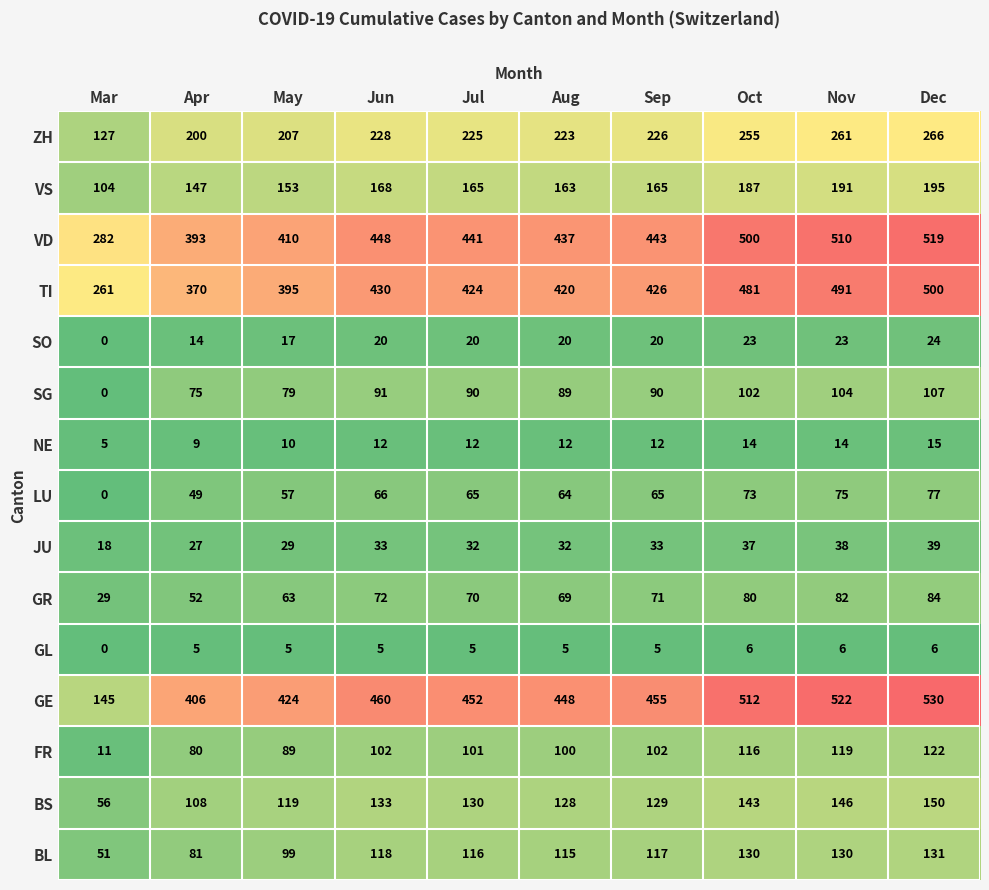

At which label is SO closest to 12?

Apr